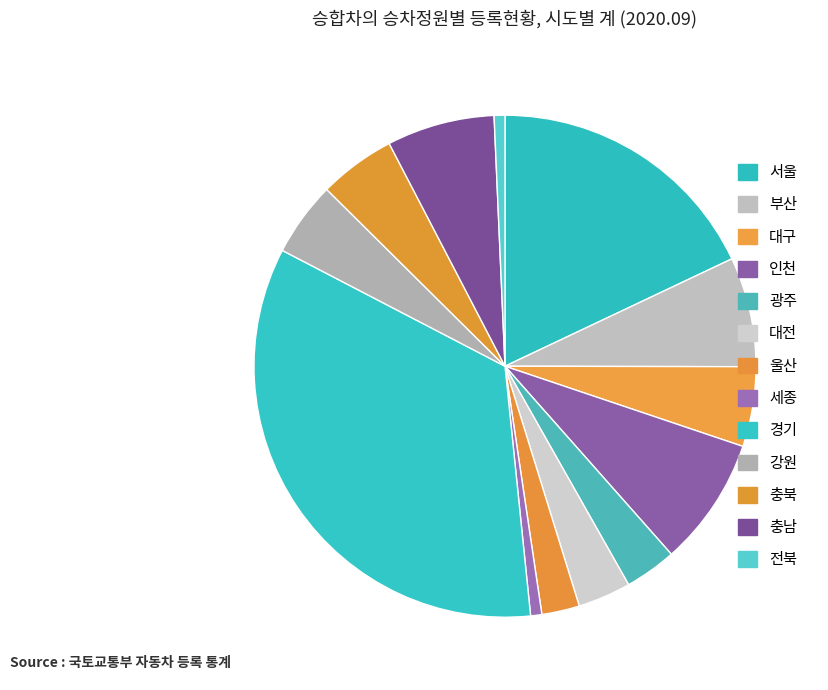

What percentage is the 대구 slice, to the nearest percent?

5%